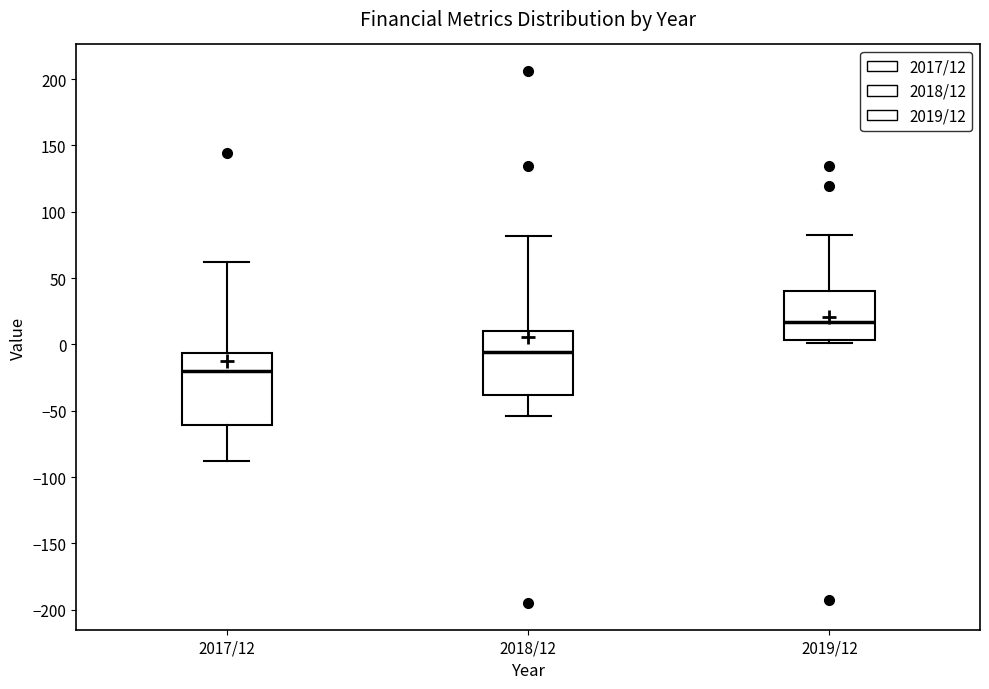

Which box is the tallest, from its lower edge to its upper edge?

2017/12